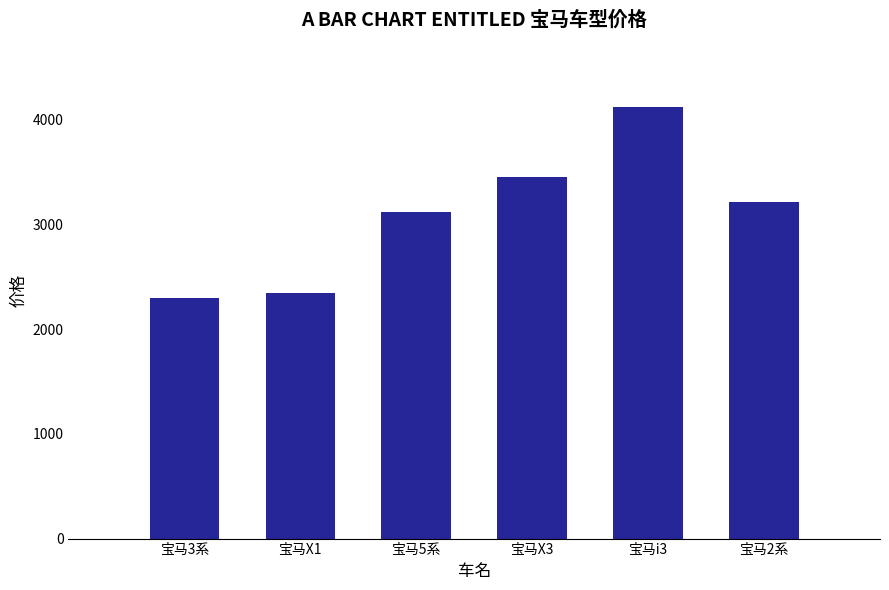

What is the average value?

3092